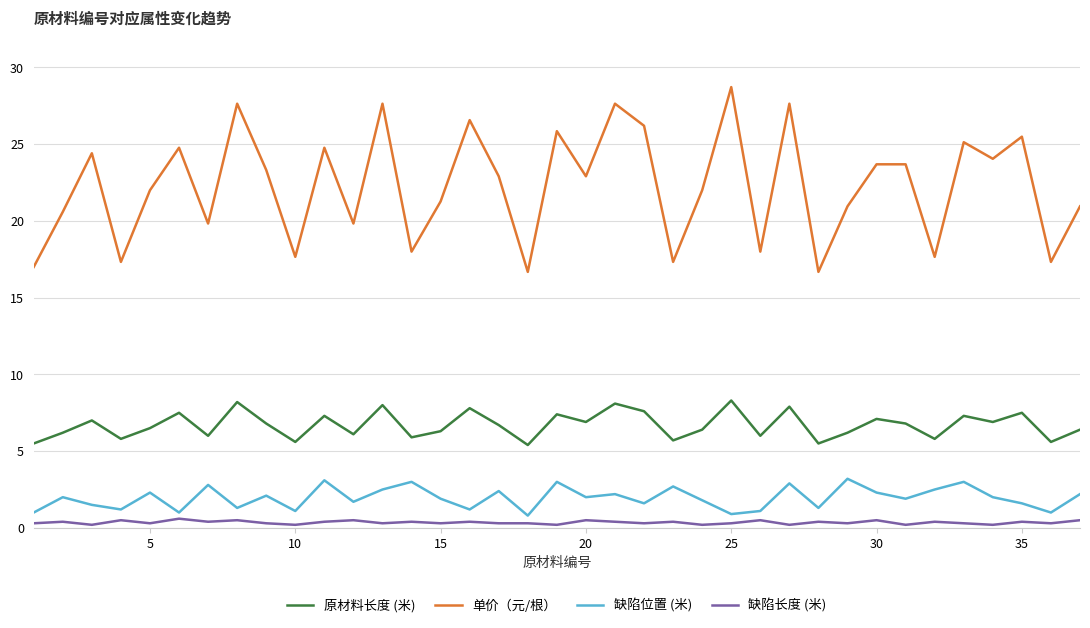

List the series in order of their peak value, highest first.

单价（元/根）, 原材料长度 (米), 缺陷位置 (米), 缺陷长度 (米)